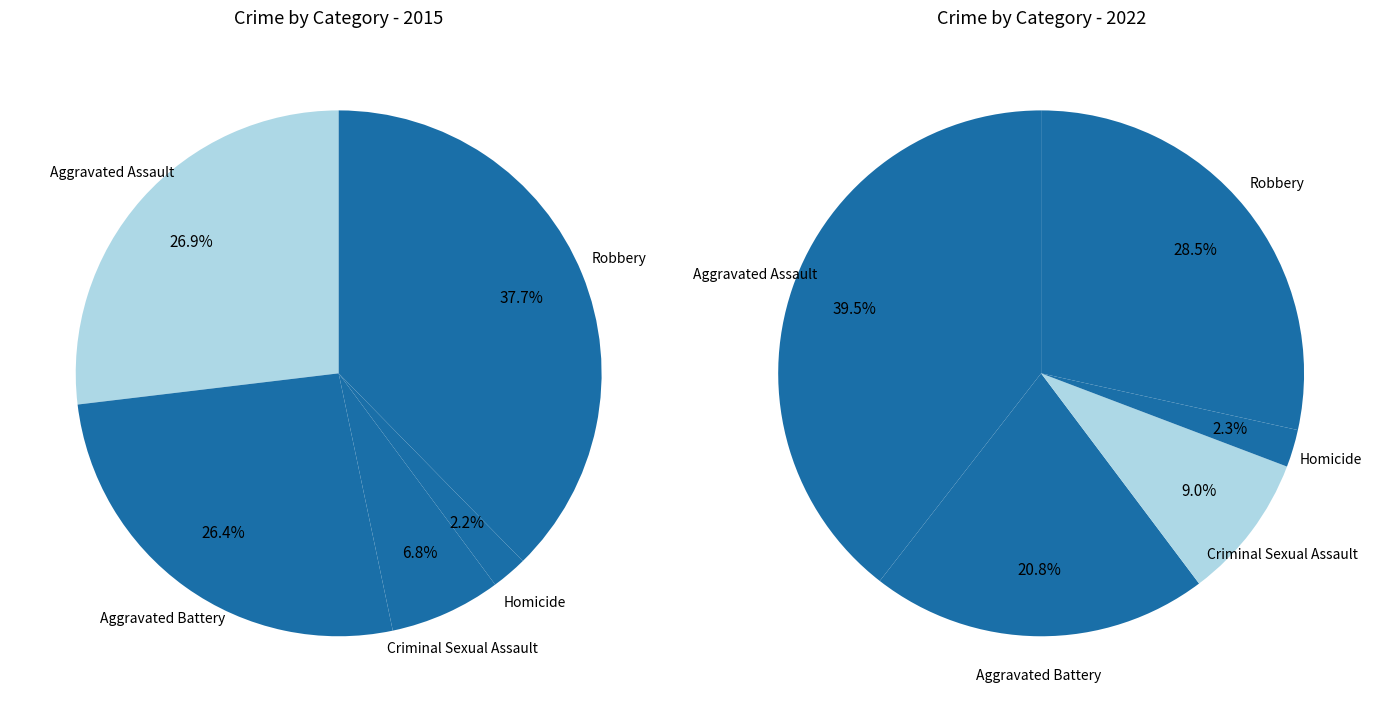

What percentage is NOT represented by values_2015?

73.1%